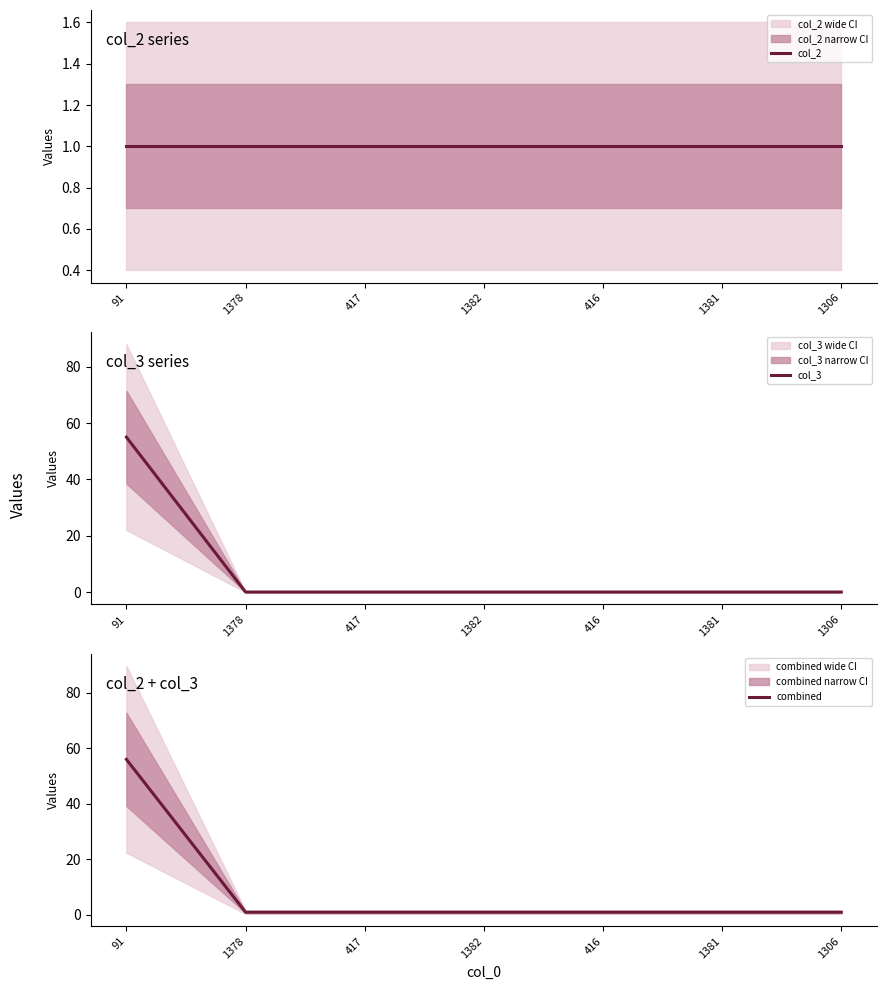

True or false: col_3 has a value of 37 at 1382.

False